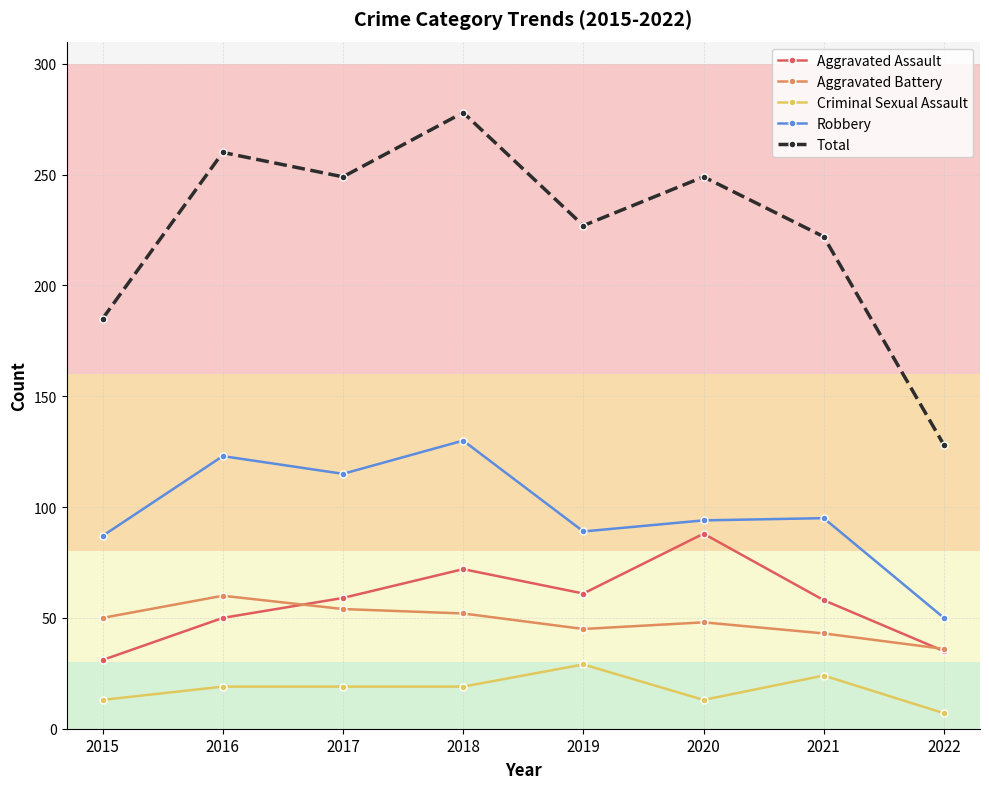

What is the total value across all series at 2016?

512